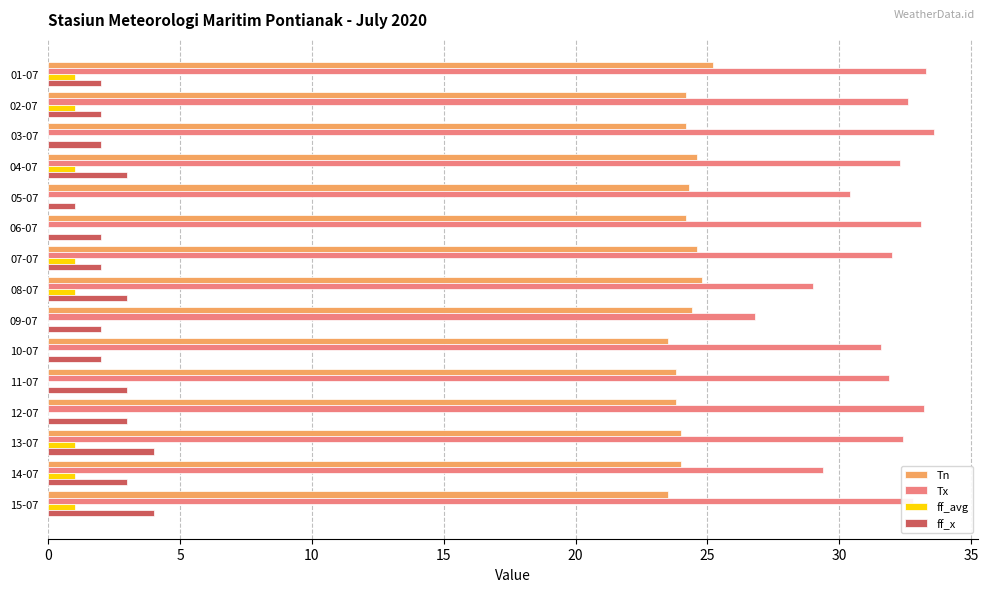

What is the greatest value displayed?

33.6